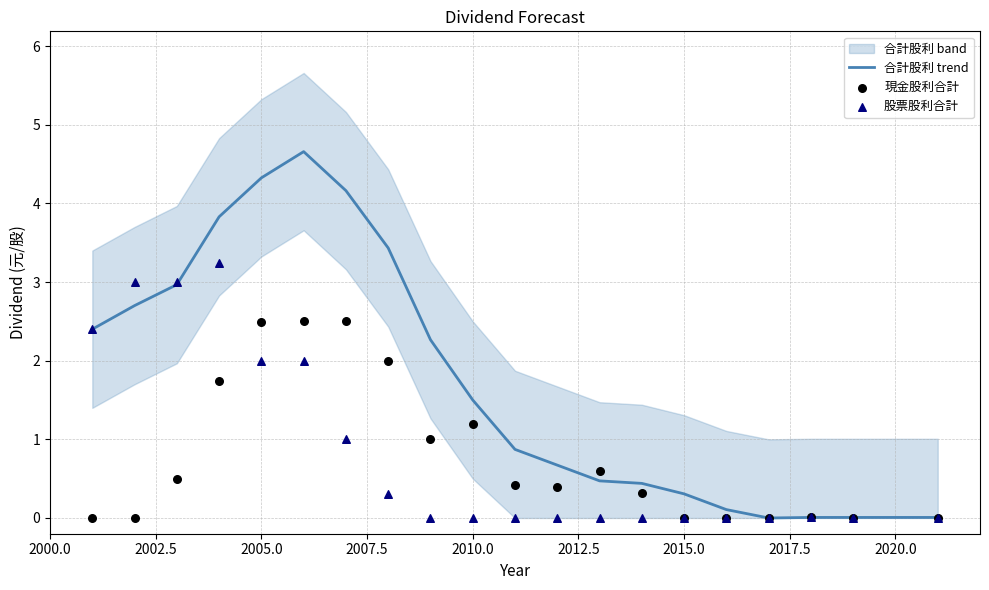

Which series has the largest Y range (max minus min)?

合計股利 trend